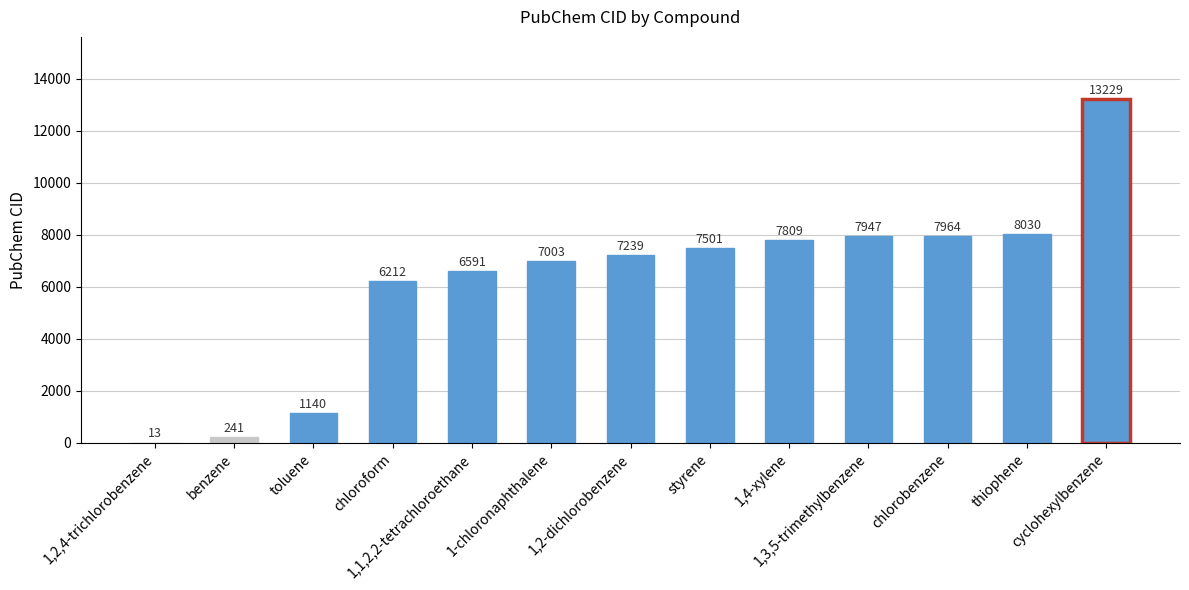

Count the number of data series in this chart.

1